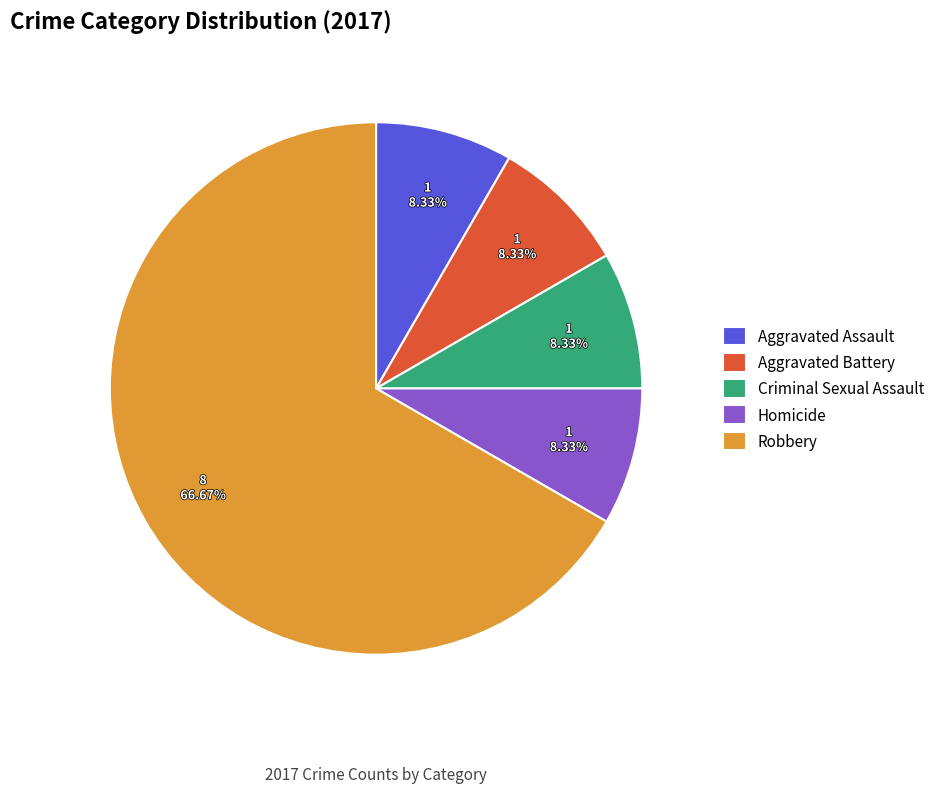

Does Aggravated Battery represent more than half of the total?

No